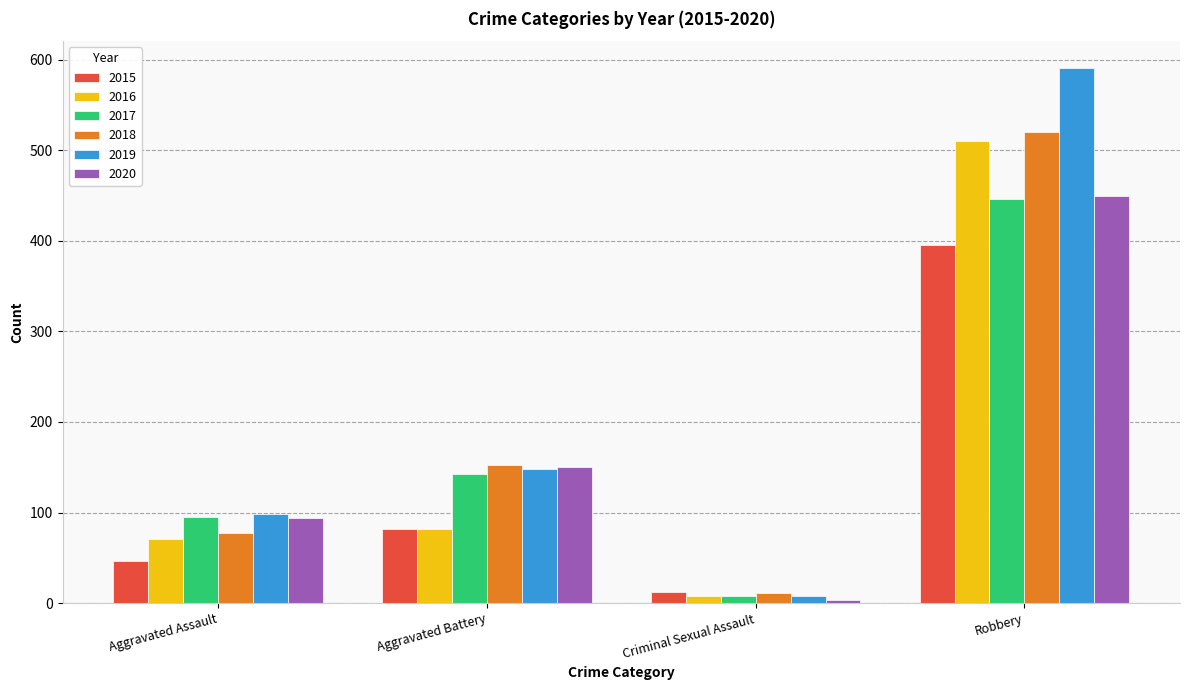

True or false: 2015 has a value of 82 at Aggravated Battery.

True